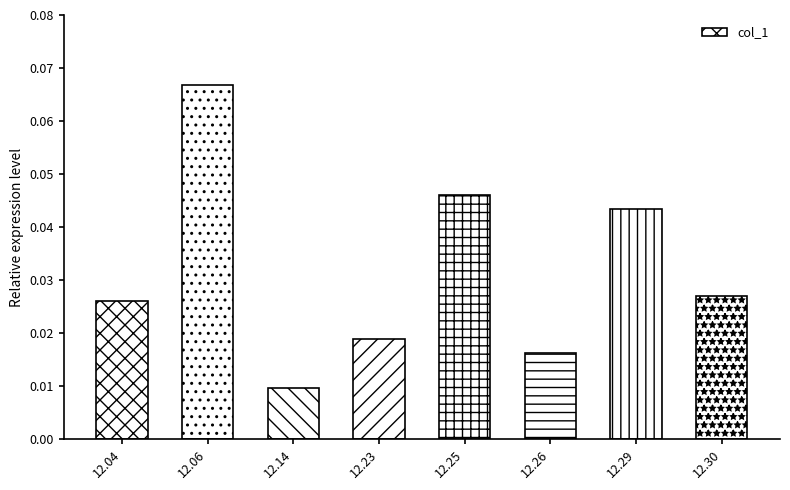

What is the sum of all values?

0.3